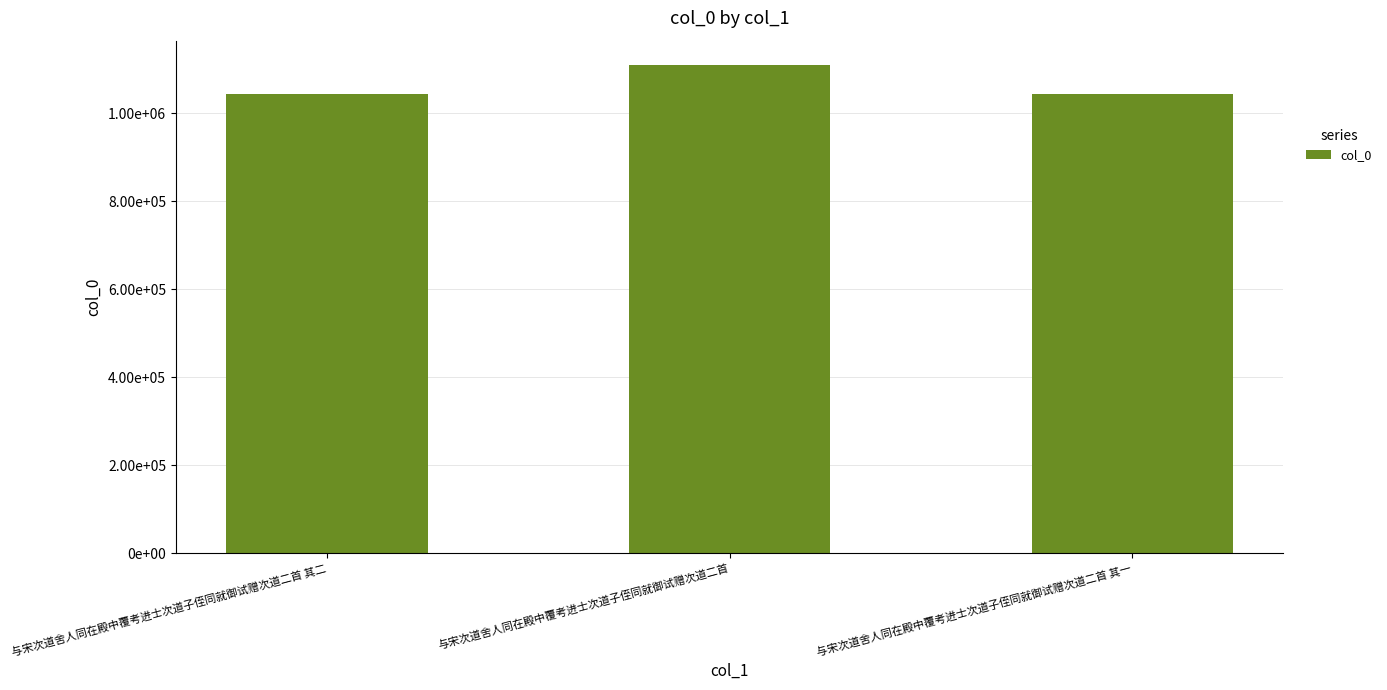

Where is the data nearest to the value 1076463?

与宋次道舍人同在殿中覆考进士次道子侄同就御试赠次道二首 其二